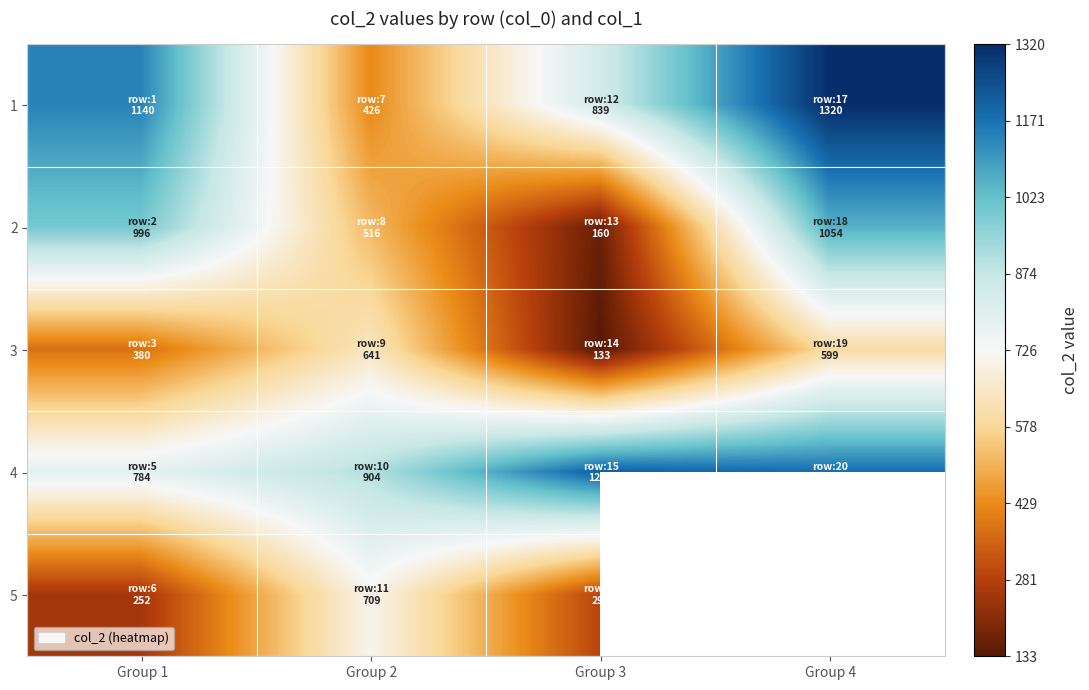

List the series in order of their overall mean, highest first.

4, 1, 2, 5, 3